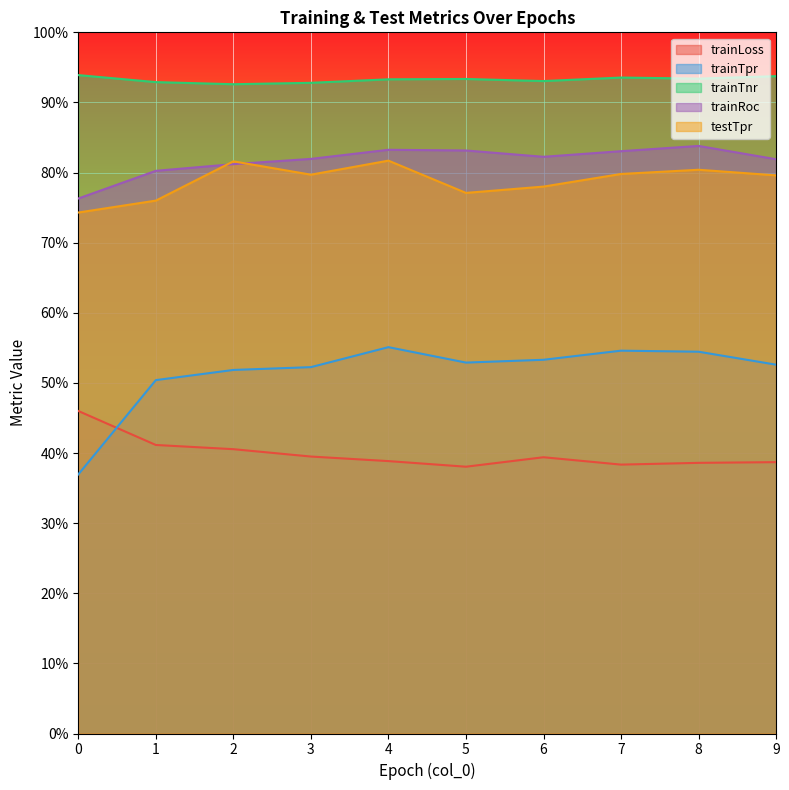

What is the lowest value of the trainRoc series?

0.8